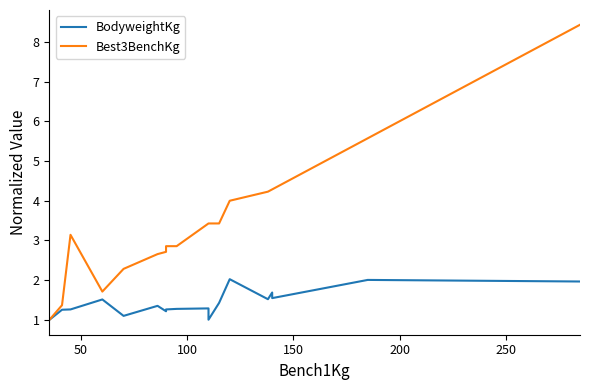

True or false: Best3BenchKg and BodyweightKg cross at least once.

False